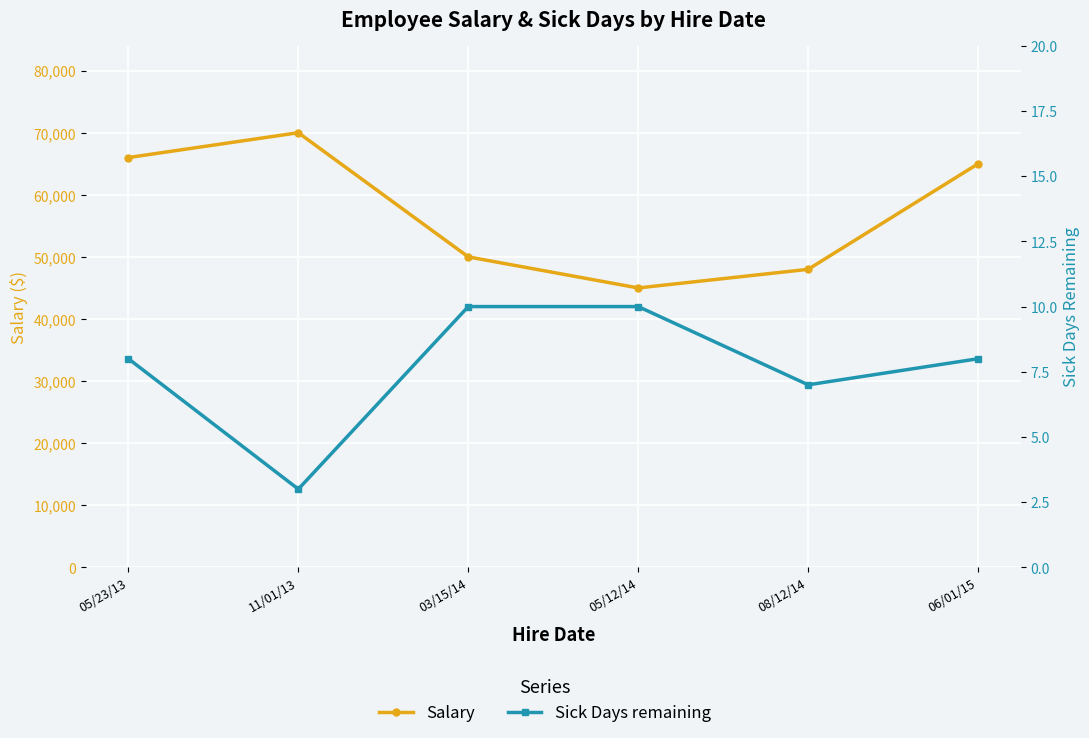

True or false: Salary and Sick Days remaining cross at least once.

False